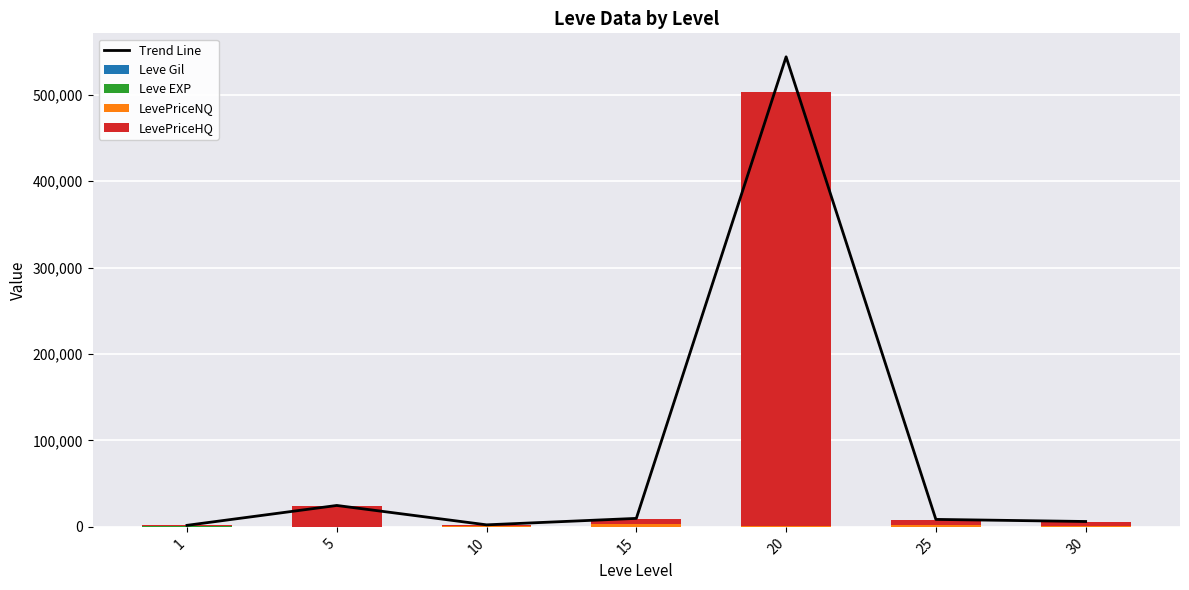

How many groups of bars are there?

7